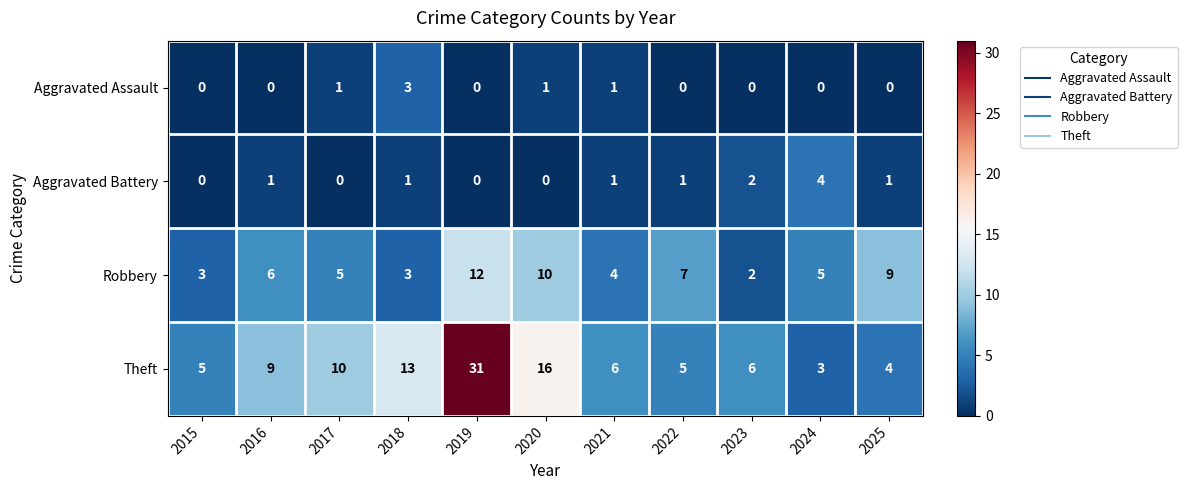

The value of Aggravated Battery at 2023 is 2. True or false?

True